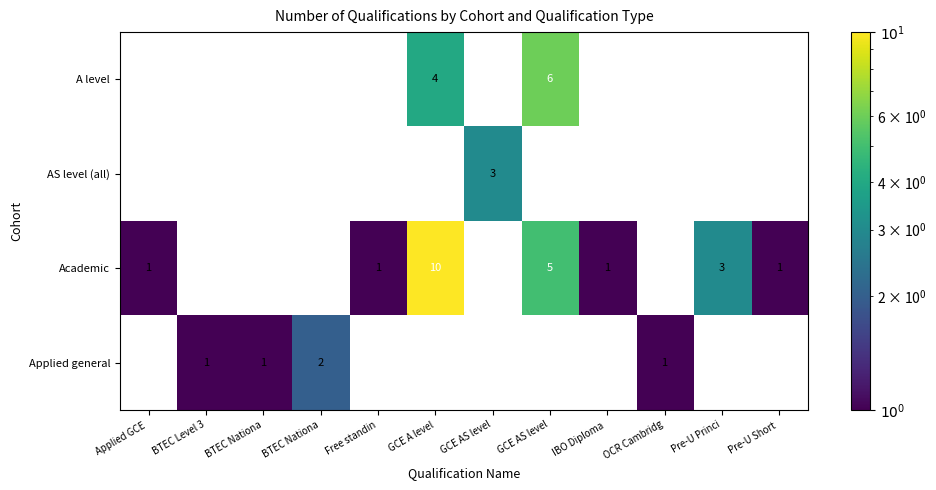

How many values in Academic are above zero?

7